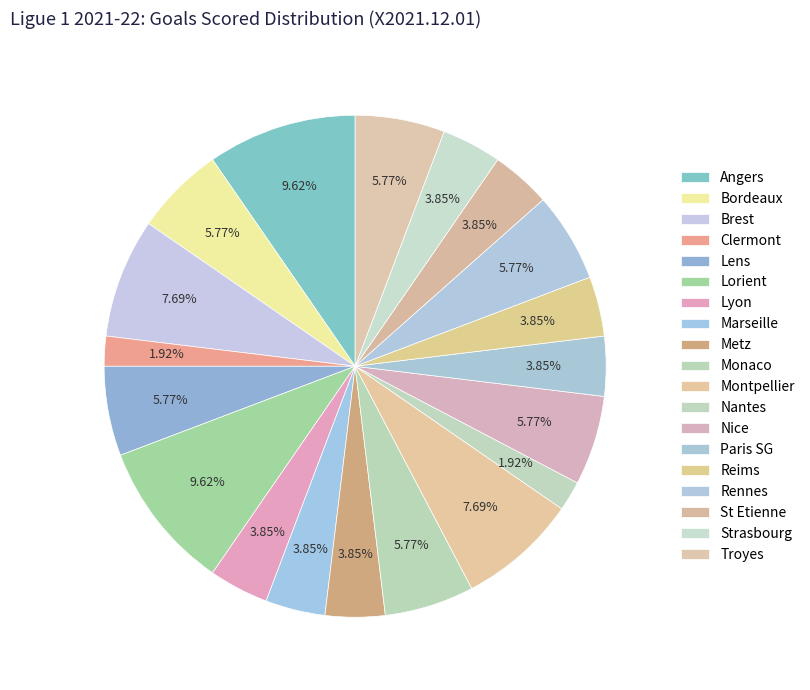

To the nearest percent, what is the combined percentage of Strasbourg and Montpellier?

12%